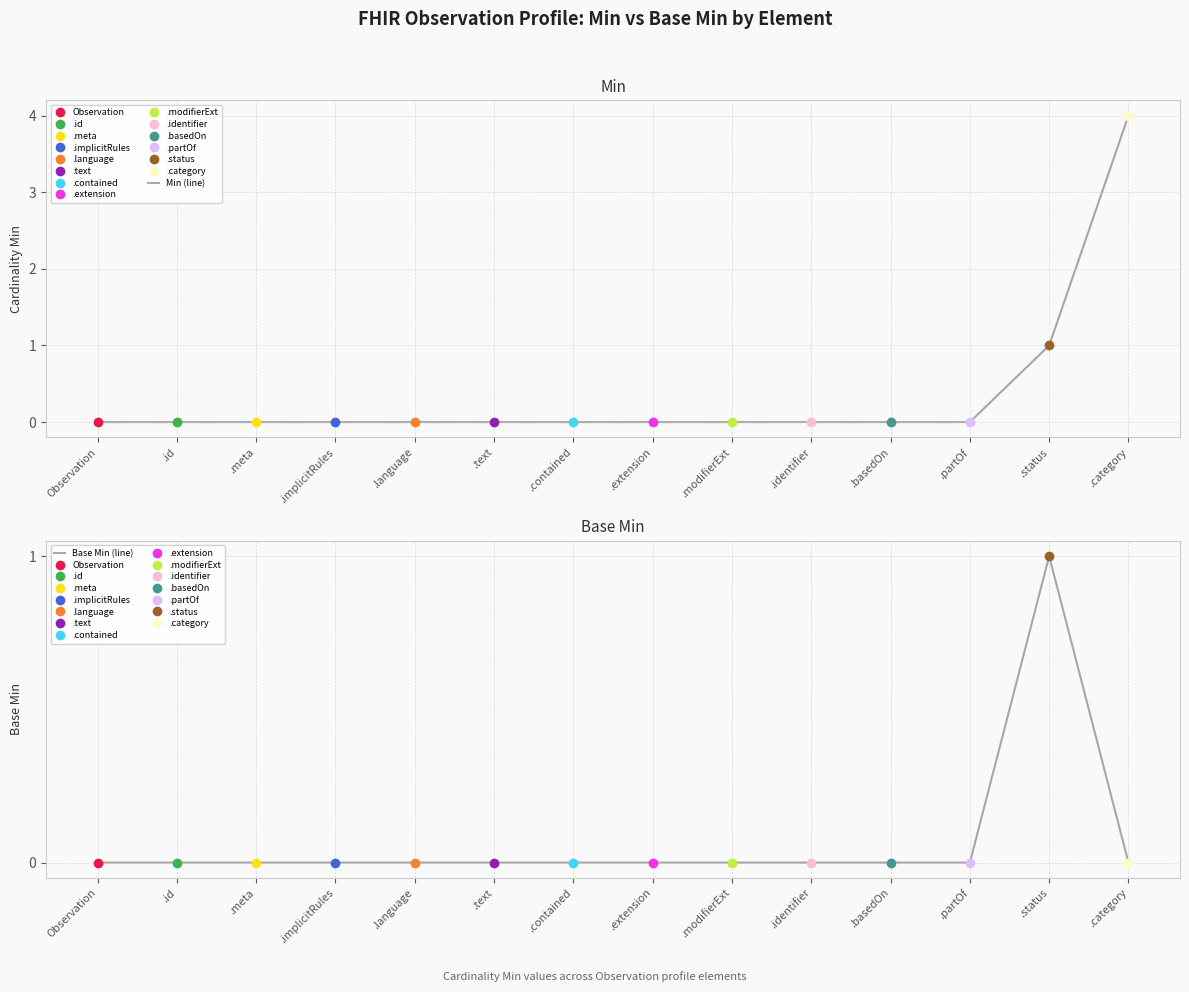

Which has a higher value, .text or .modifierExt?

.text